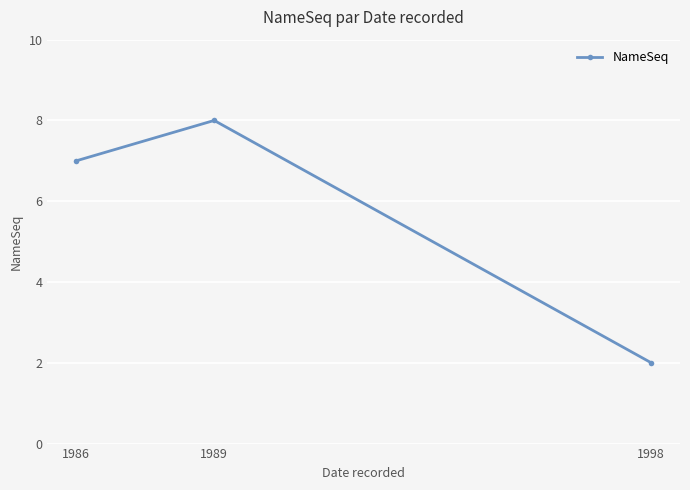

Count the number of categories in the chart.

3